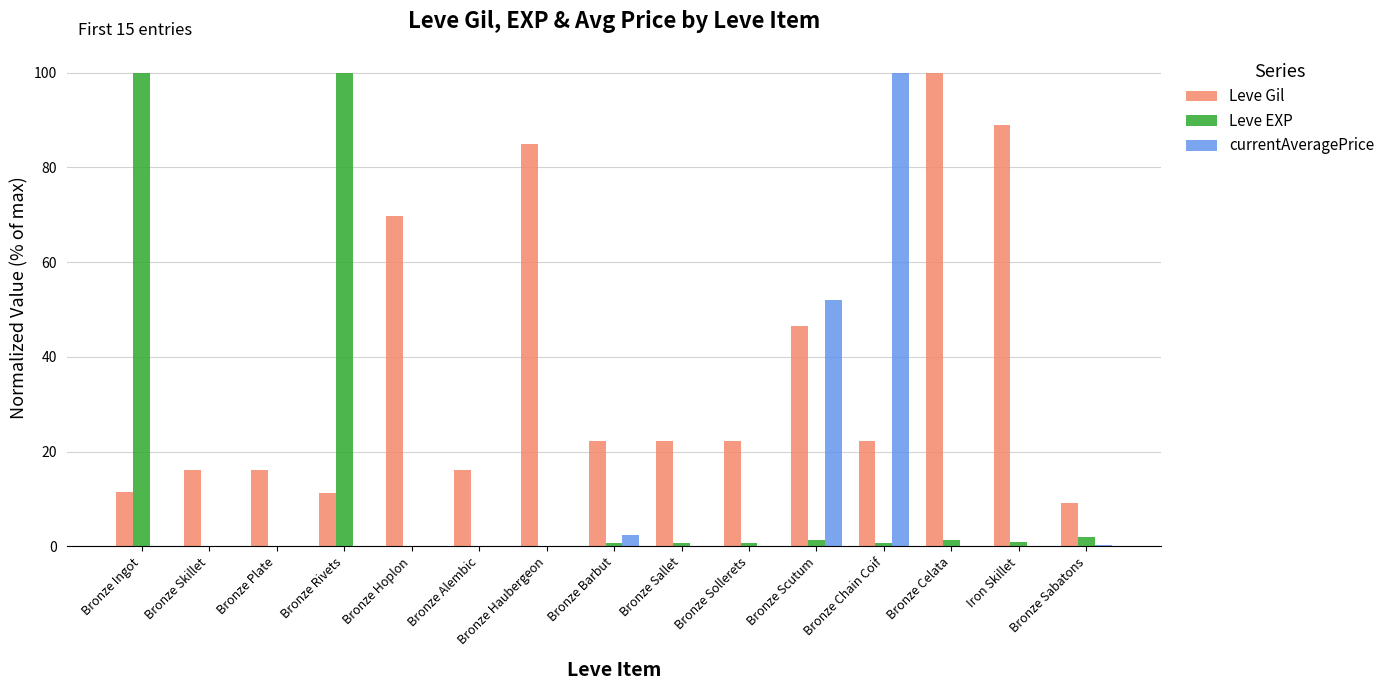

The value of Leve EXP at Bronze Plate is 0.2. True or false?

True